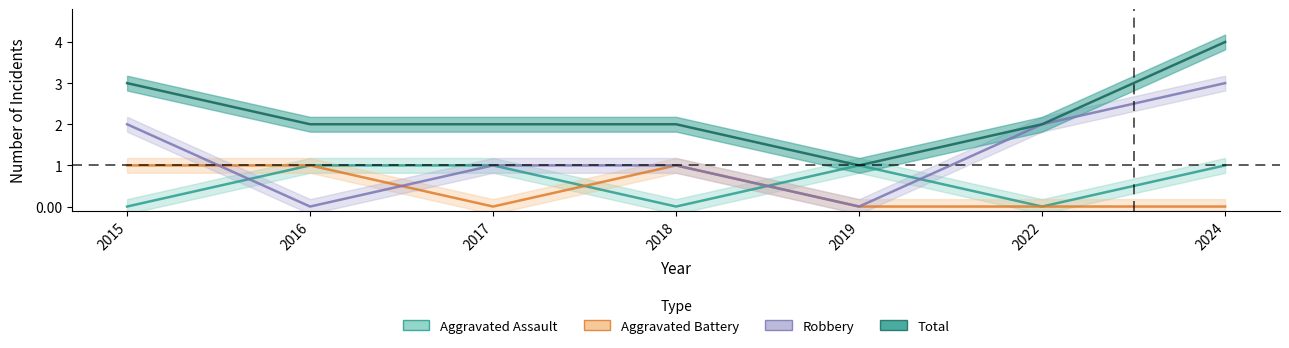

True or false: Robbery has more than 0 points higher than both neighbors.

False